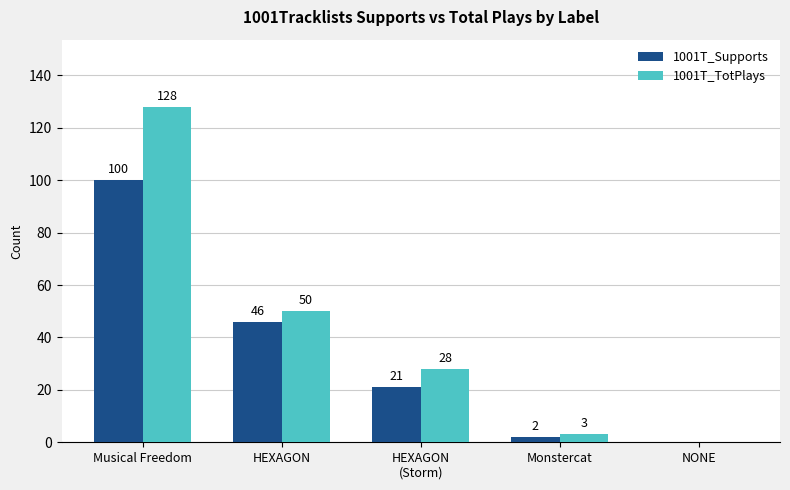

Reading left to right, transcribe all the data shown in this chart.

1001T_Supports: 100	46	21	2	0
1001T_TotPlays: 128	50	28	3	0